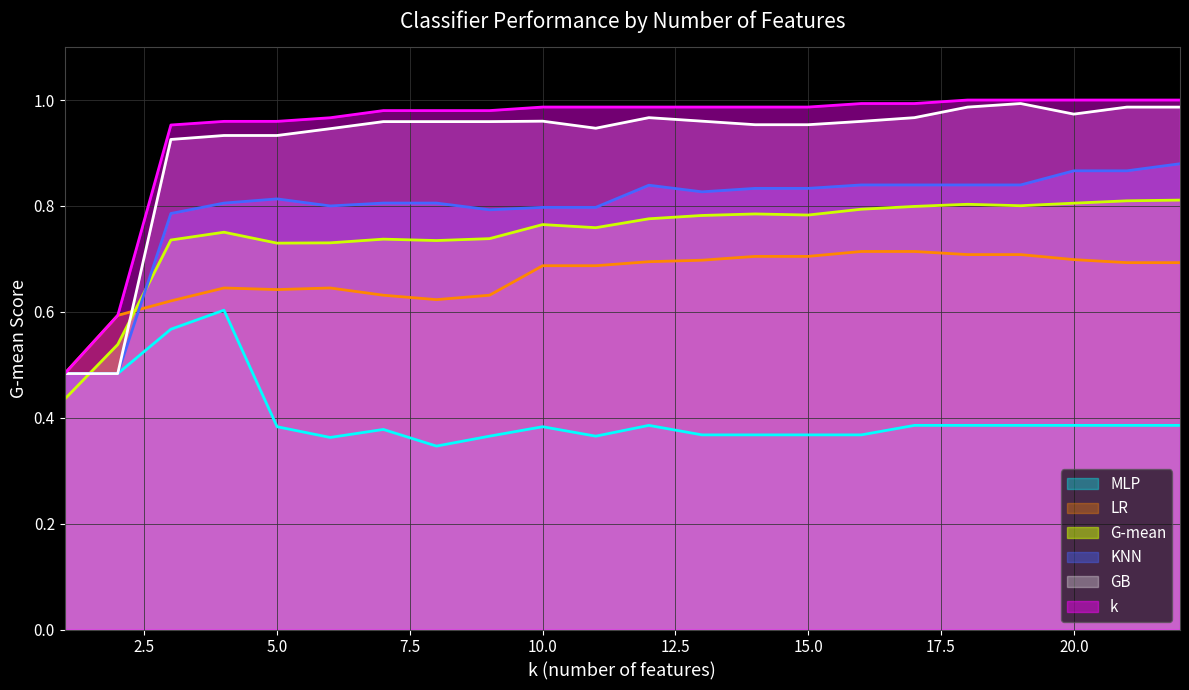

How many lines are shown in the chart?

6